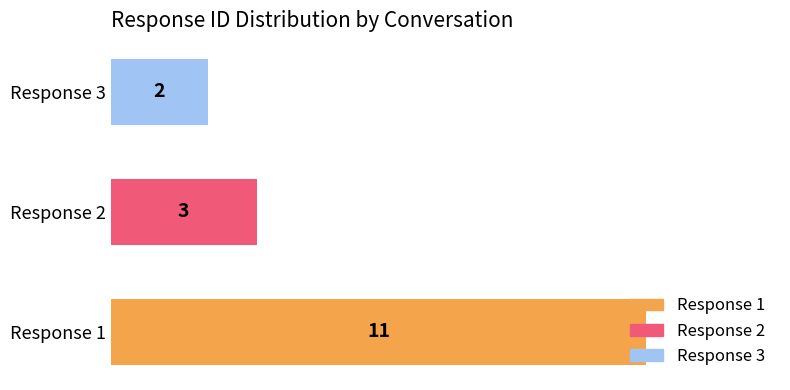

What is the sum of all values?

16